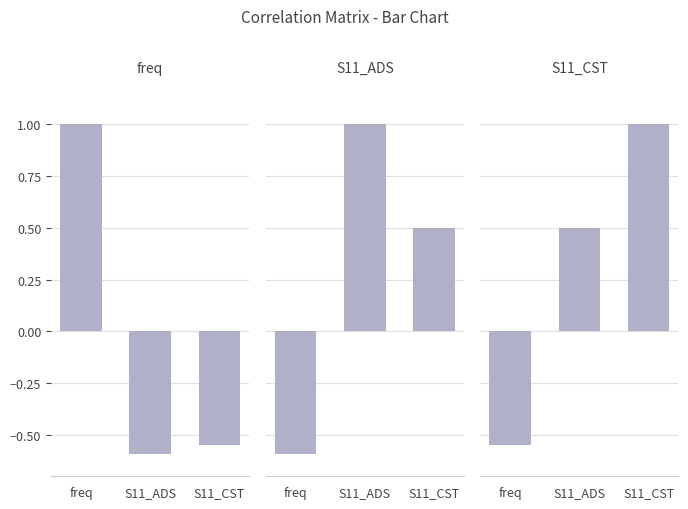

Rank the categories by S11_ADS value from lowest to highest.

freq, S11_CST, S11_ADS